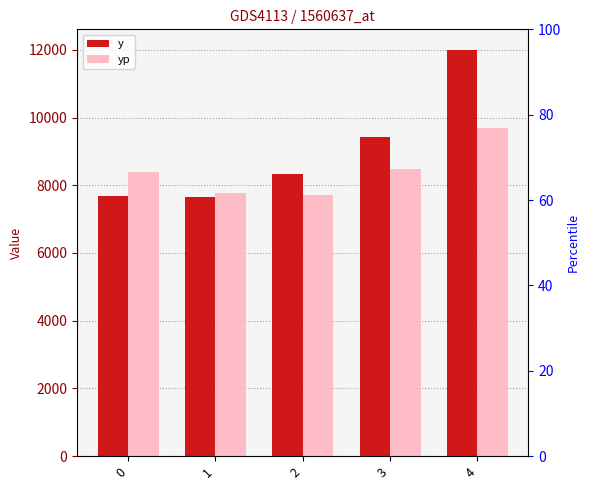

How many bars are there in each group?

2